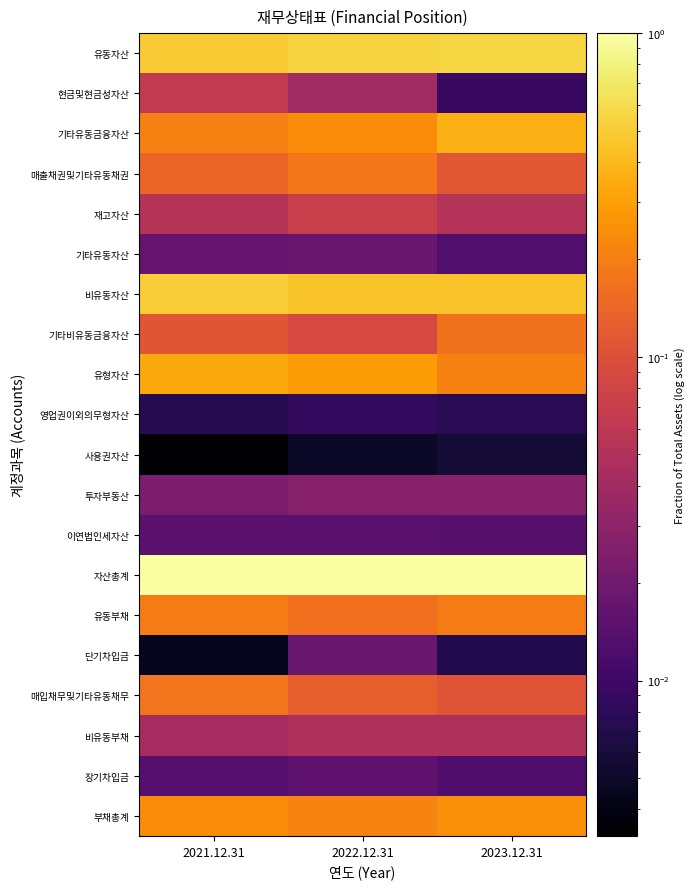

Count the number of categories in the chart.

3